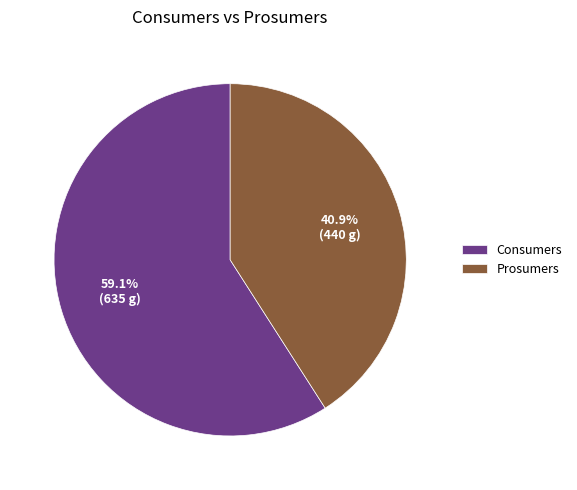

What portion of the pie excludes Consumers?

40.9%